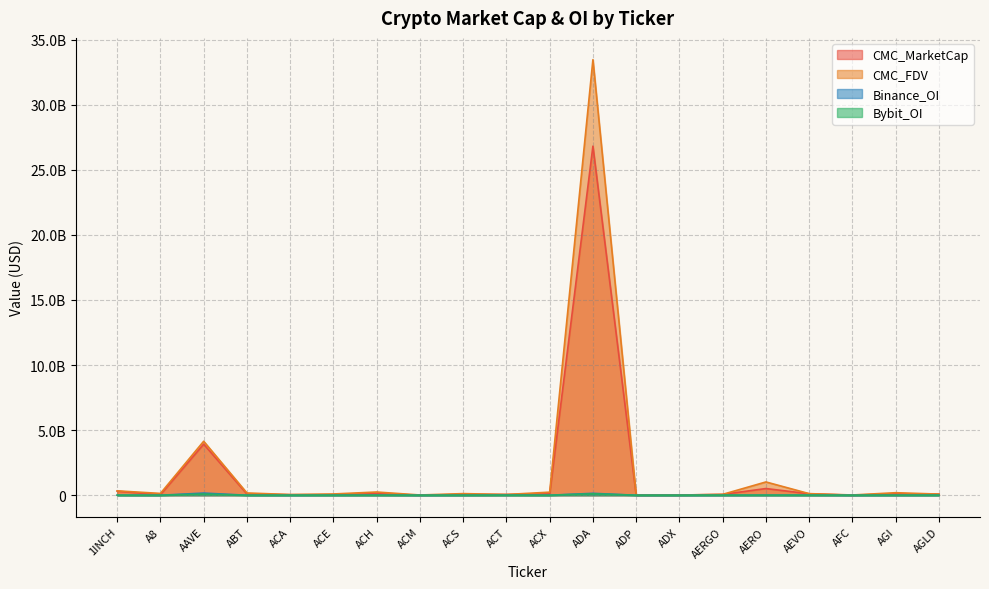

Reading left to right, list all the values displayed in this chart.

CMC_MarketCap: 310809598	40385227	3923872486	92618389	39153786	39518018	122229637	7542146	57945501	58149840	103485751	26813458488	7568914	15831423	63638965	513621045	111287553	3662372	110571811	87660288
CMC_FDV: 336178365	140297021	4147424768	174751678	53696621	97435824	247243680	19246545	124805647	58149840	236090978	33456863868	18305247	16056210	67342820	1020863616	123106150	19196670	194526192	87660288
Binance_OI: 4846394	0	165618677	0	0	2200543	5404204	0	0	7838829	3211129	146947423	0	0	0	4298657	4042900	0	0	2947347
Bybit_OI: 3814512	722378	93966745	0	0	880746	3006674	0	0	2606555	457014	112588286	0	0	5480793	7395155	3309907	0	3468973	2921514